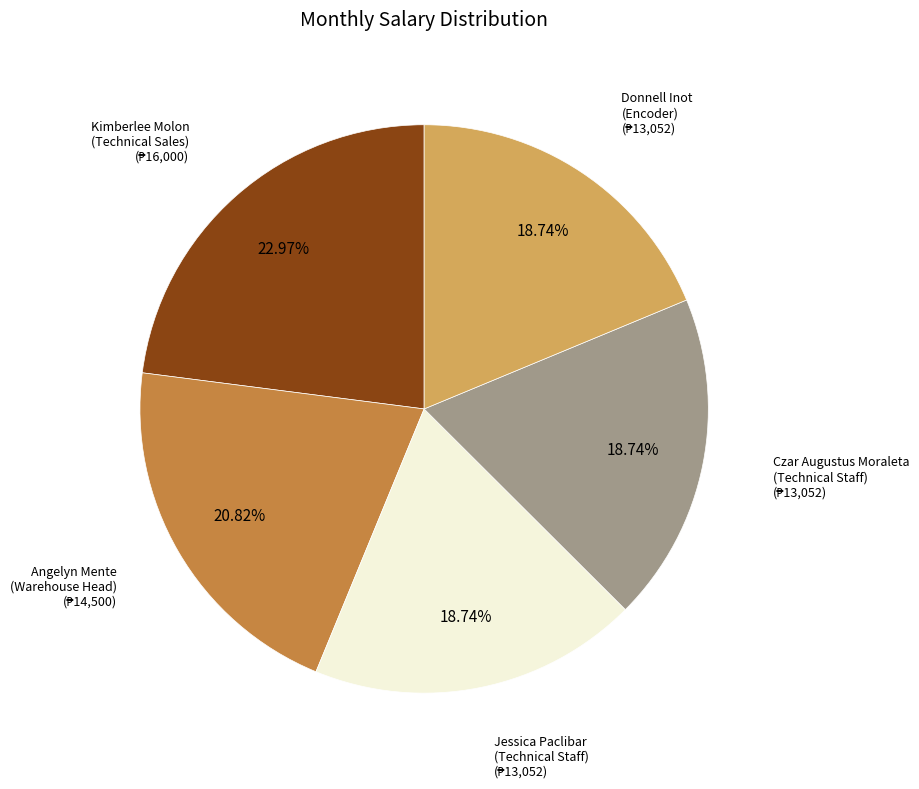

Is there any slice that represents more than half of the pie?

No